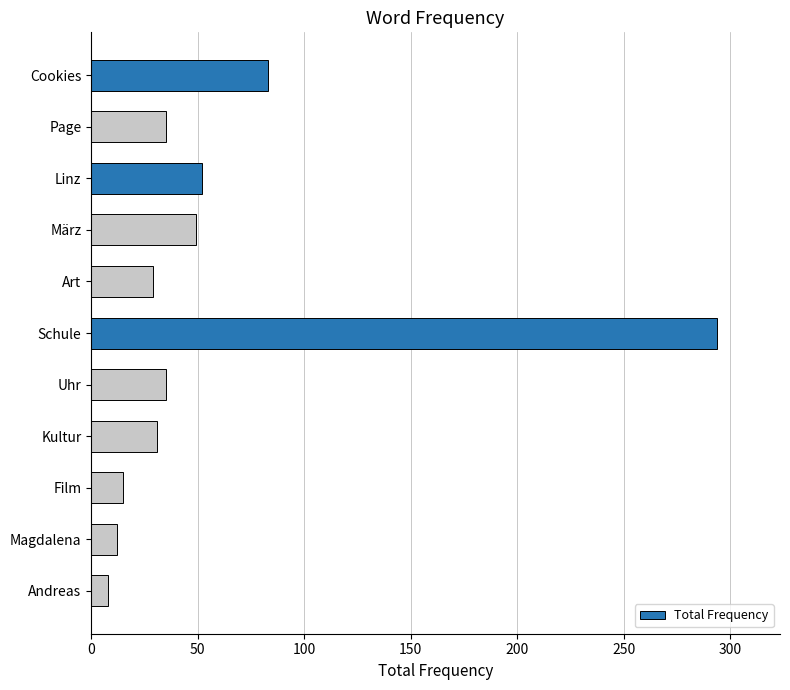

Which category has the highest value across all series?

Schule